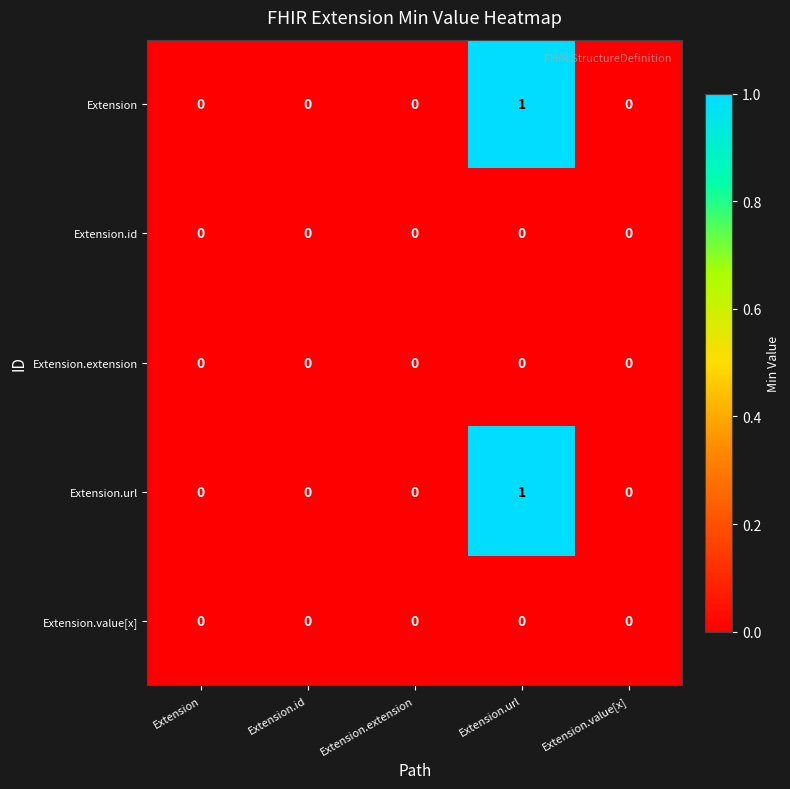

How many categories are shown in the chart?

5